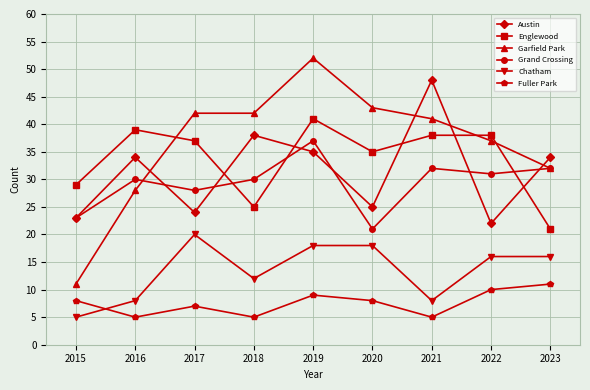

True or false: Grand Crossing has a value of 52 at 2023.

False